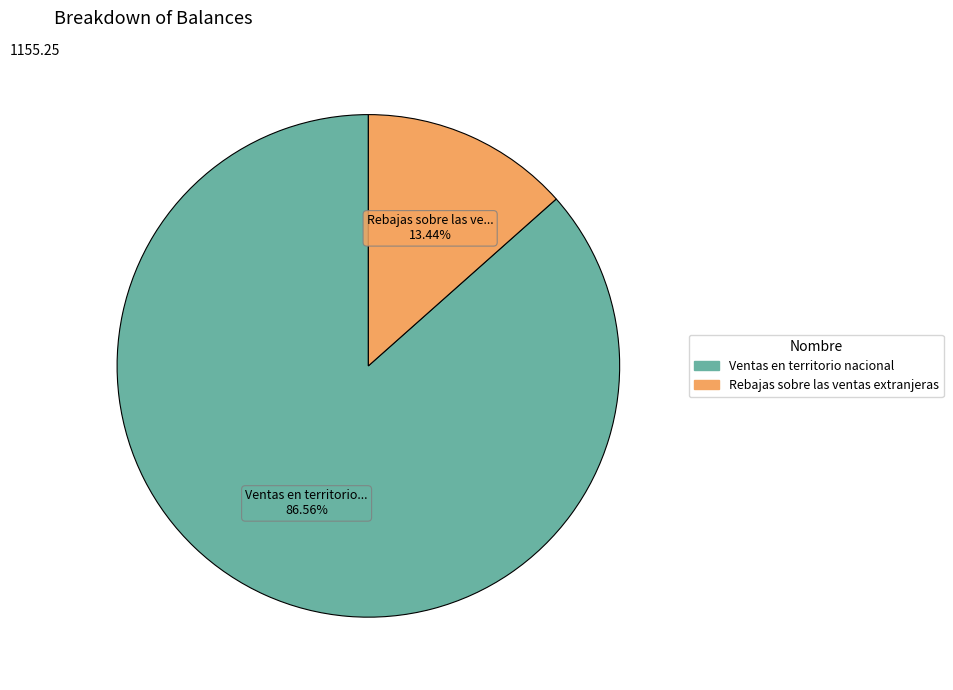

To the nearest percent, what is the average slice percentage?

50%